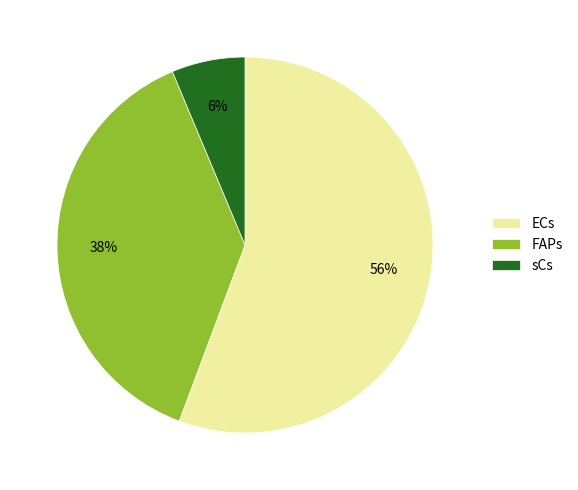

Which category has the biggest portion of the pie?

ECs